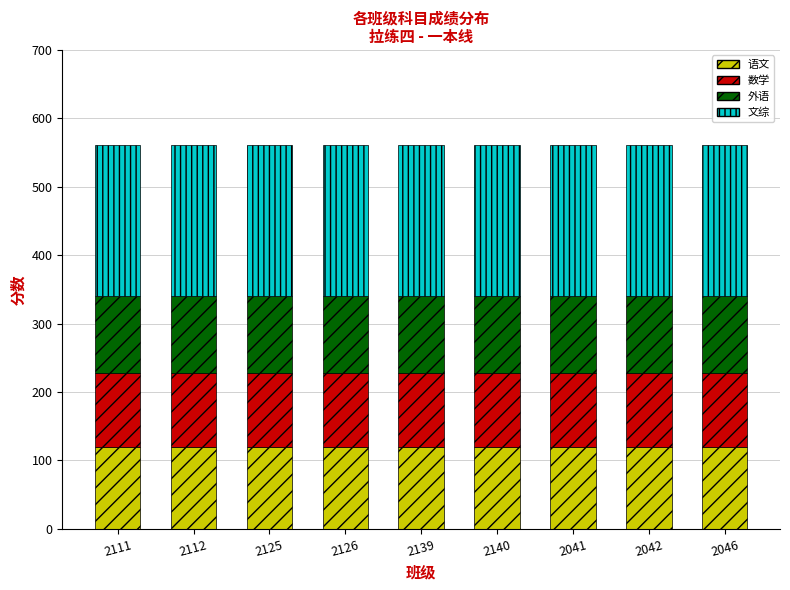

The 语文 series shows 57 at 2042. True or false?

False